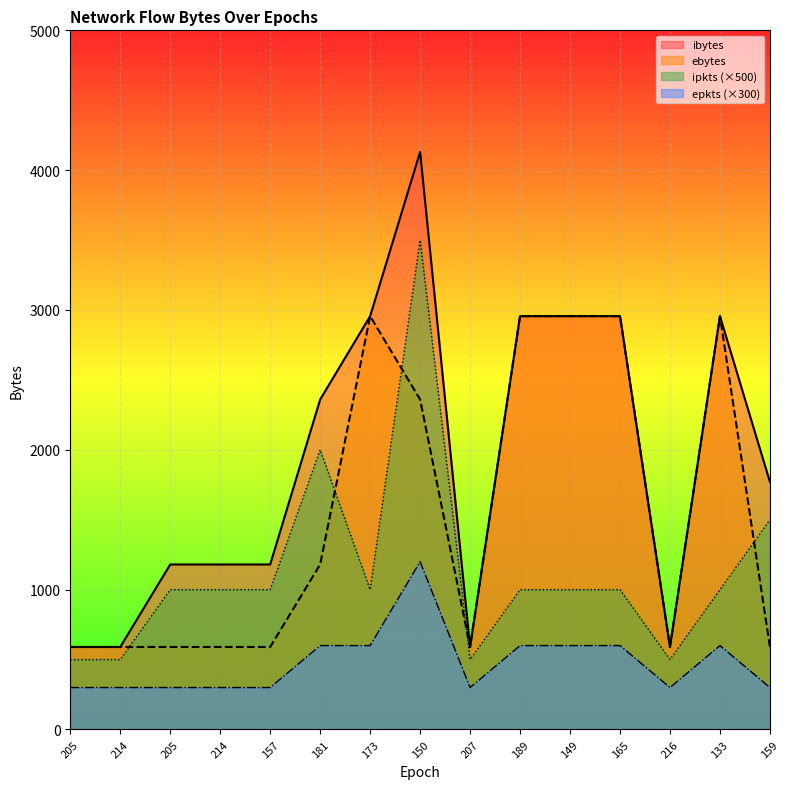

How many lines are shown in the chart?

4